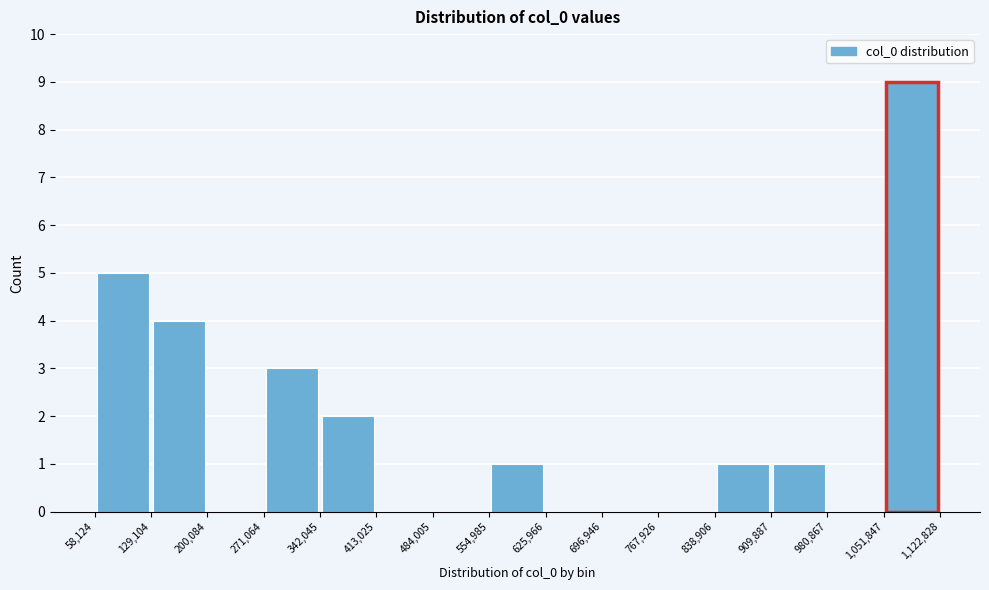

Reading left to right, list every bar in this chart as the range it spans on the x-axis followed by its height. The values are not printed on the chart, so give them approximately, as read against the axis.

58,124 to 129,104: 5
129,104 to 200,084: 4
200,084 to 271,064: 0
271,064 to 342,045: 3
342,045 to 413,025: 2
413,025 to 484,005: 0
484,005 to 554,985: 0
554,985 to 625,966: 1
625,966 to 696,946: 0
696,946 to 767,926: 0
767,926 to 838,906: 0
838,906 to 909,887: 1
909,887 to 980,867: 1
980,867 to 1,051,847: 0
1,051,847 to 1,122,828: 9